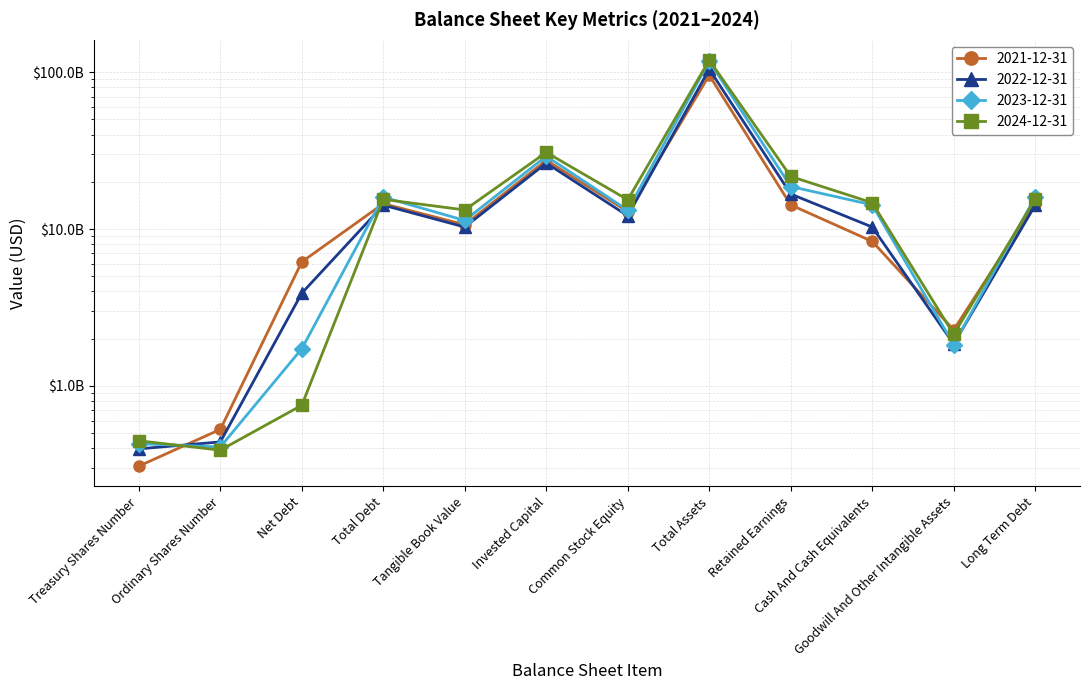

What is the label of the 2nd point from the right?

Goodwill And Other Intangible Assets